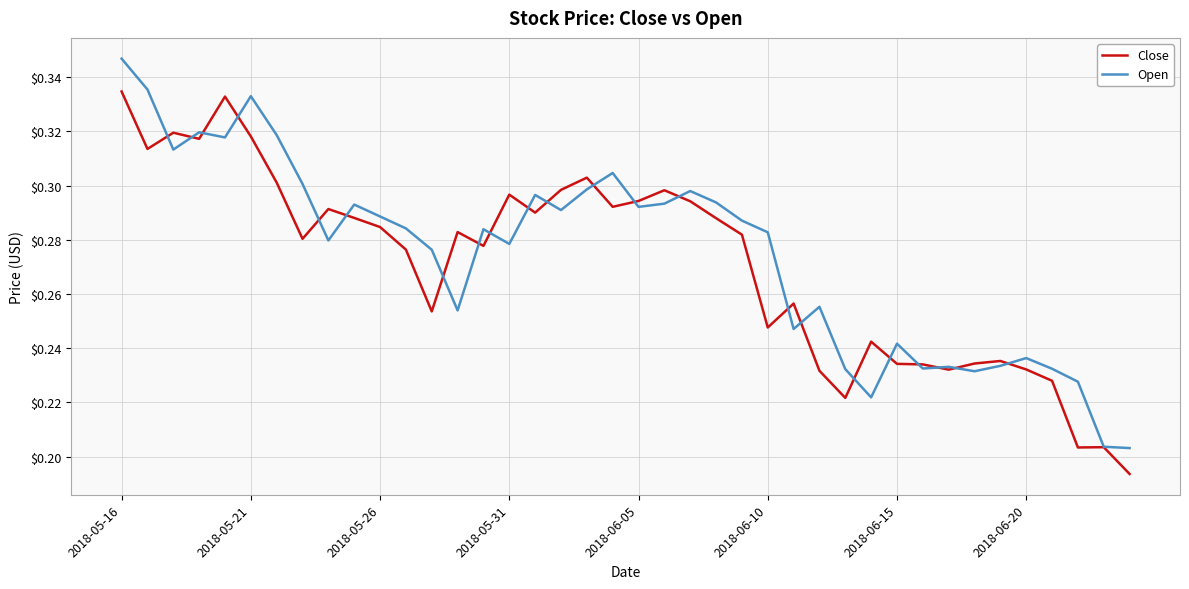

Rank the series by their maximum value, from highest to lowest.

Open, Close